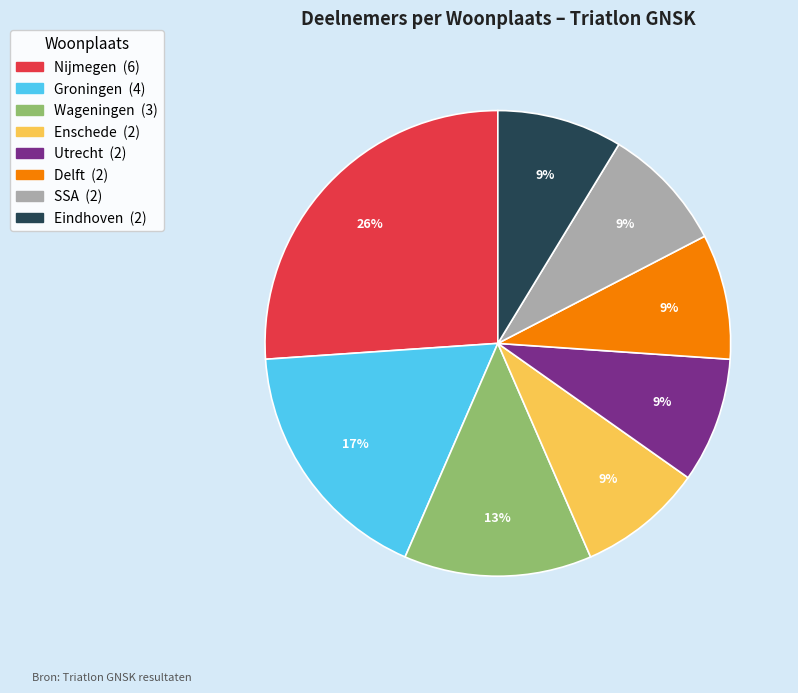

What is the largest slice in the pie chart?

Nijmegen